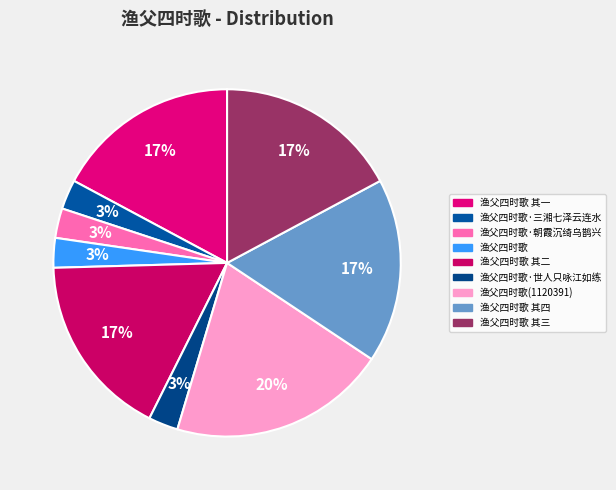

What is the largest slice in the pie chart?

渔父四时歌(1120391)